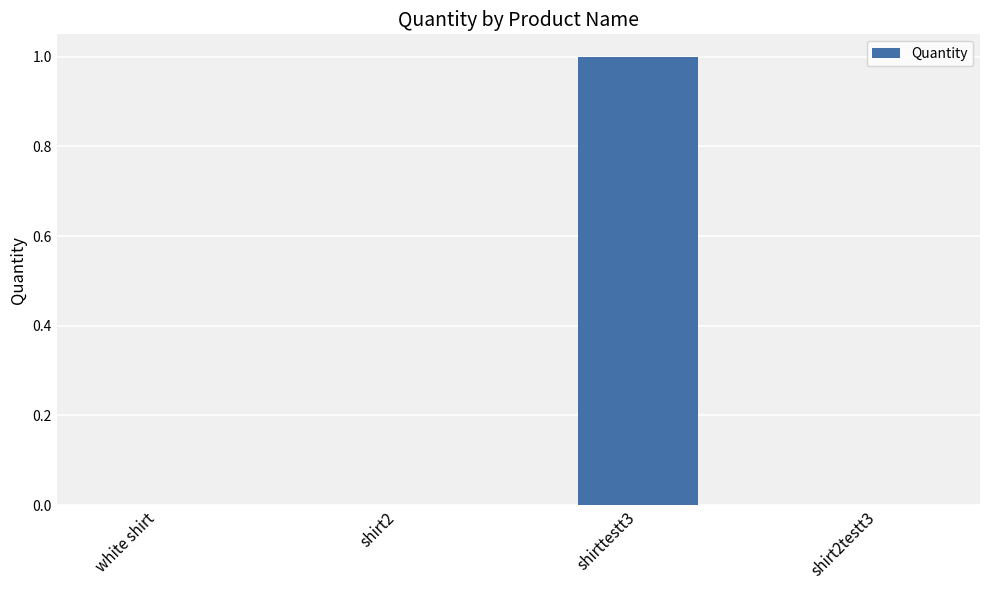

Is it true that the value at shirttestt3 is 2?

False